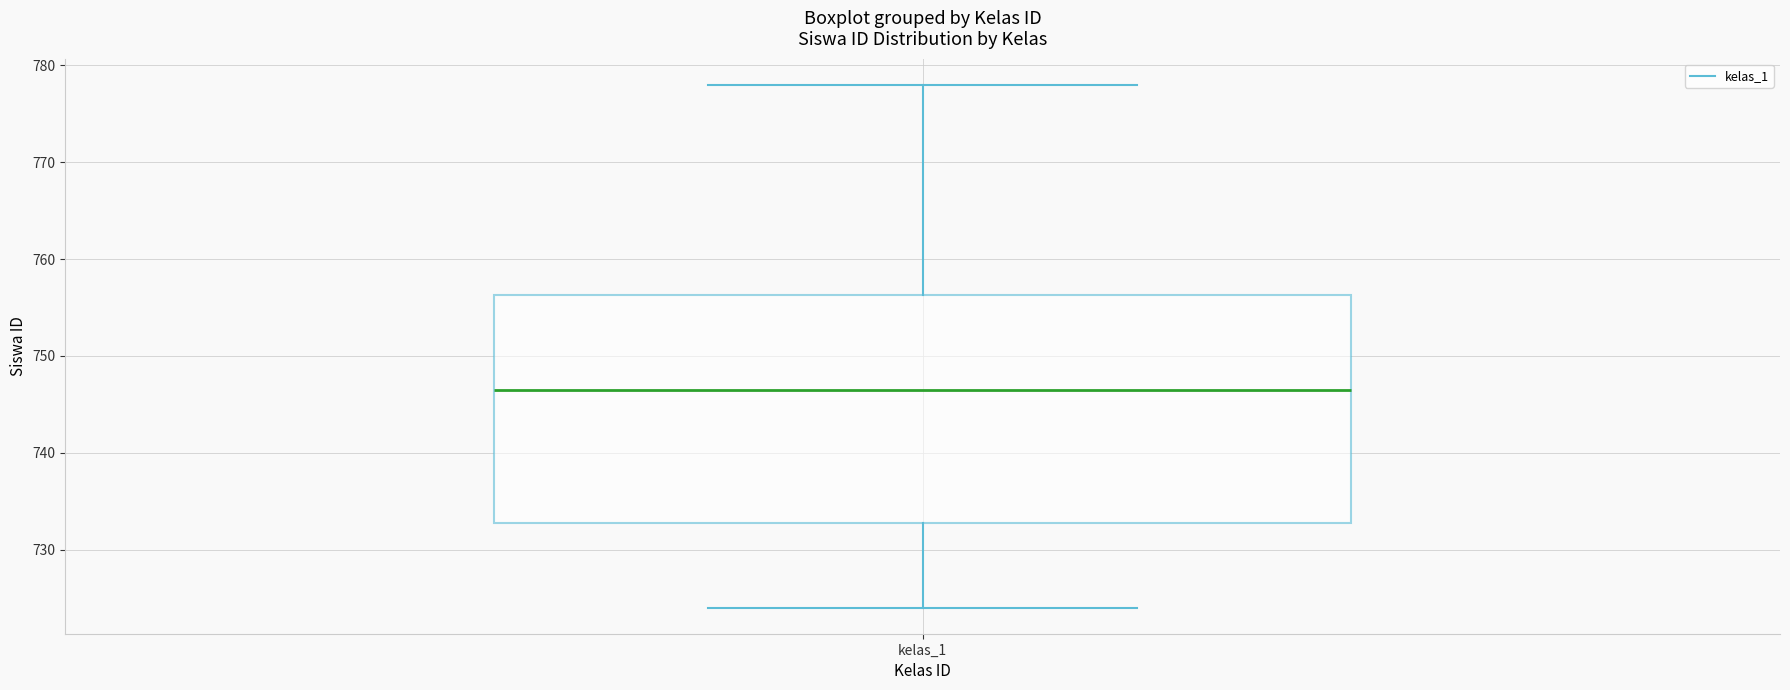

Read this box plot against the y-axis: the position of the median line, the range covered by the box, and the ends of both whiskers. The values are not printed on the chart, so give them approximately, as read against the axis.

median 747, box 733 to 756, whiskers 724 to 778